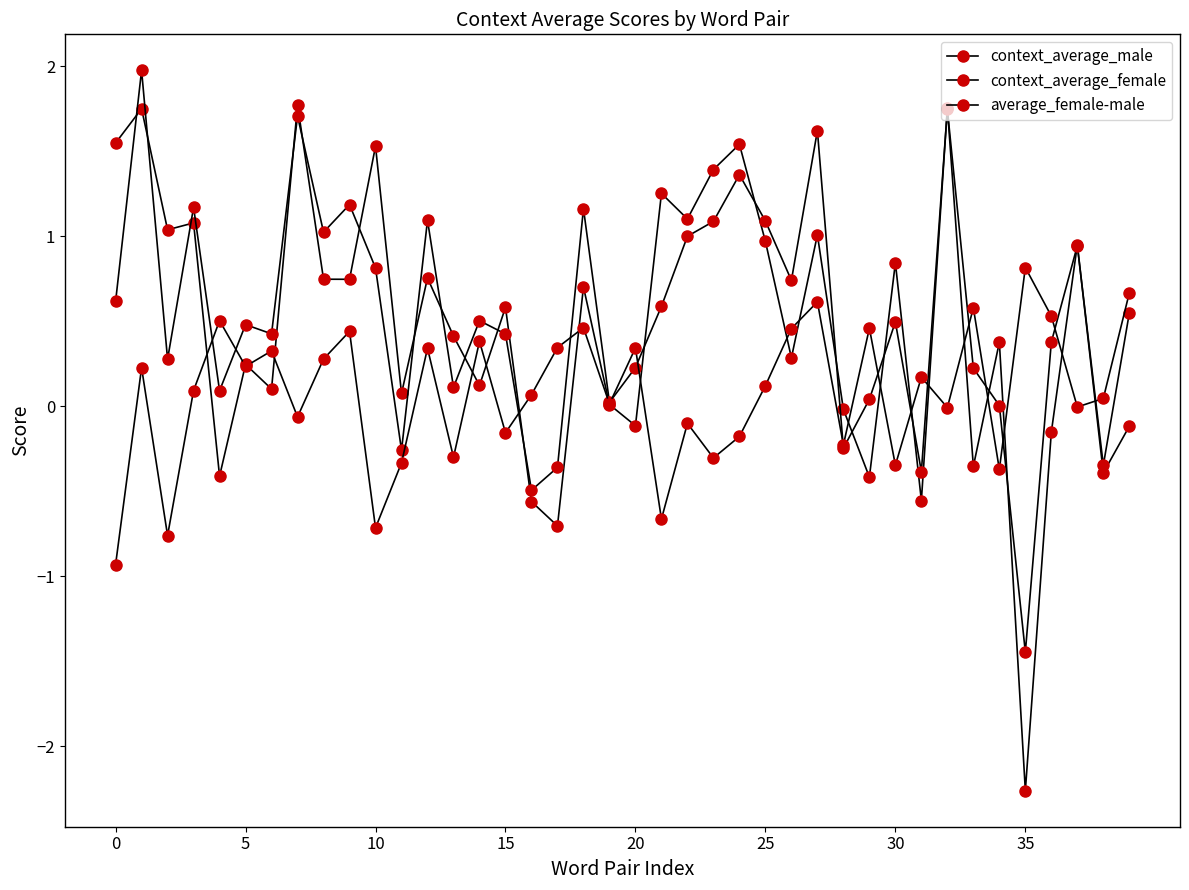

What is the label of the 35th point from the left?

34